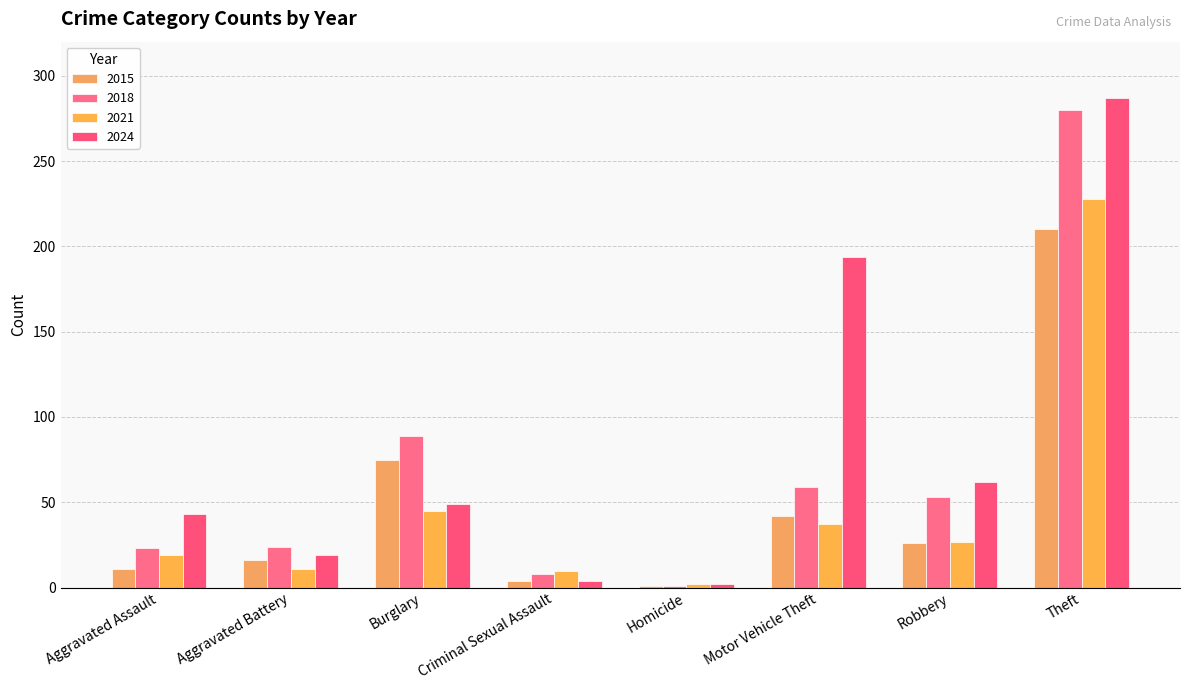

What value does the 2018 series have at Homicide?

1